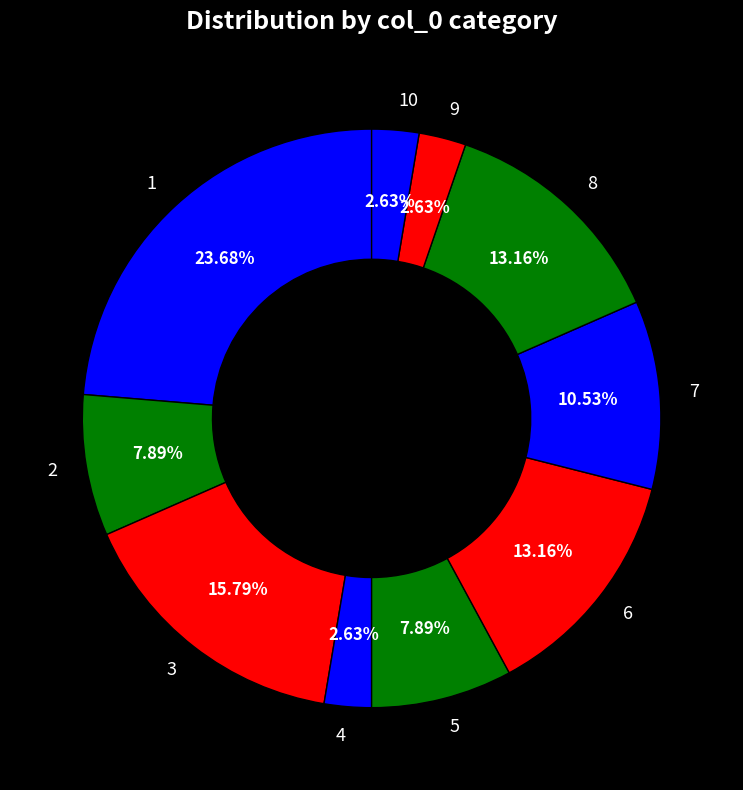

Approximately how many times larger is the value at 9 compared to 5?

0.3